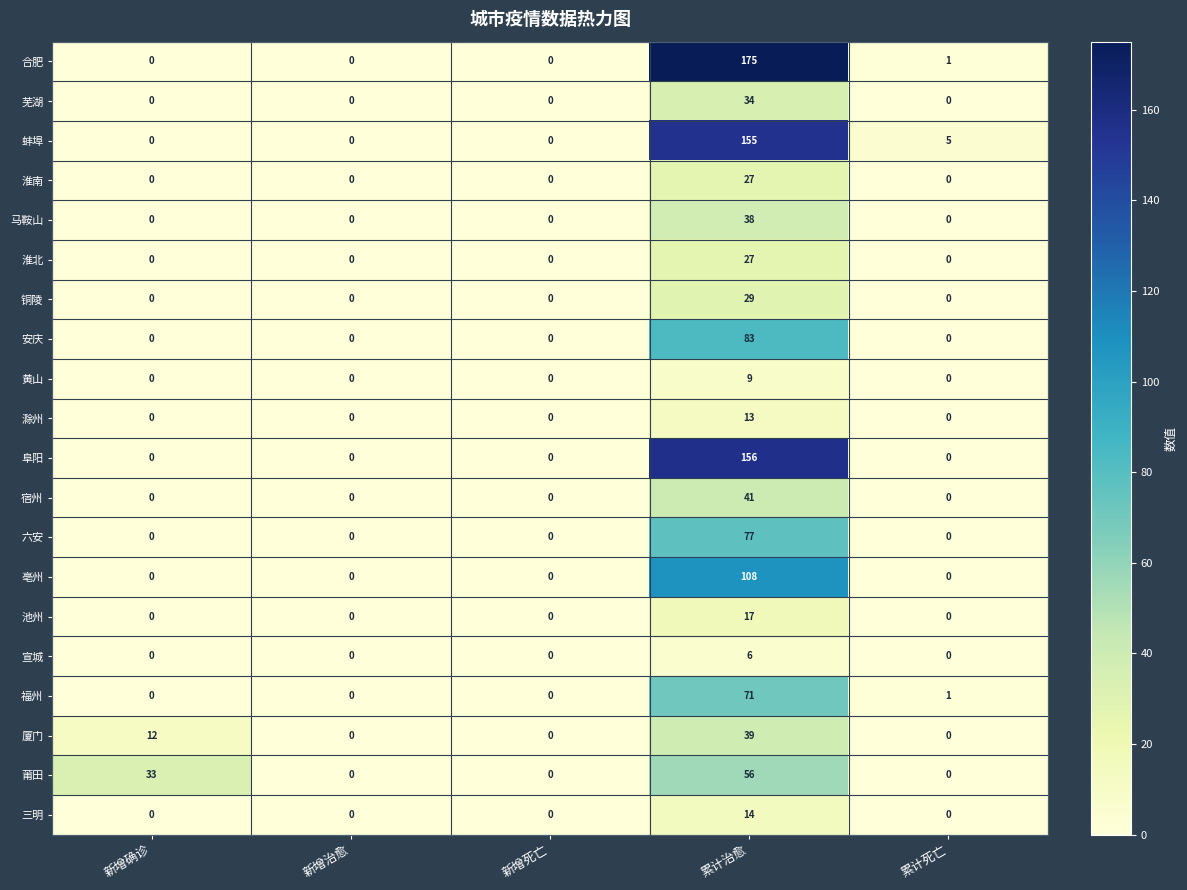

What is the maximum value for 厦门?

39